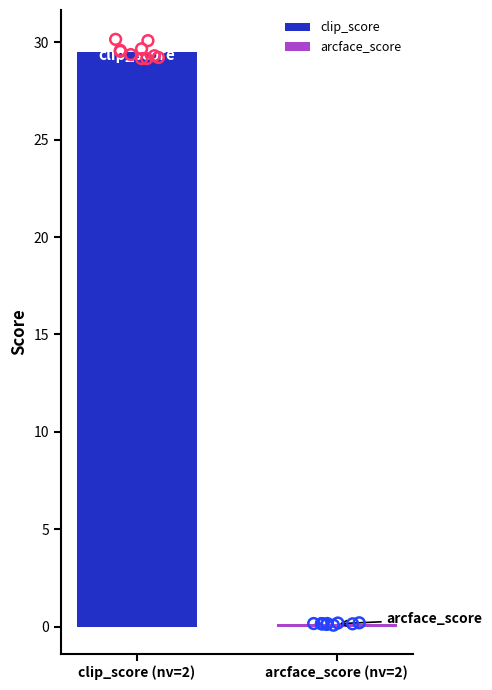

Which series reaches the minimum Y coordinate?

arcface_score